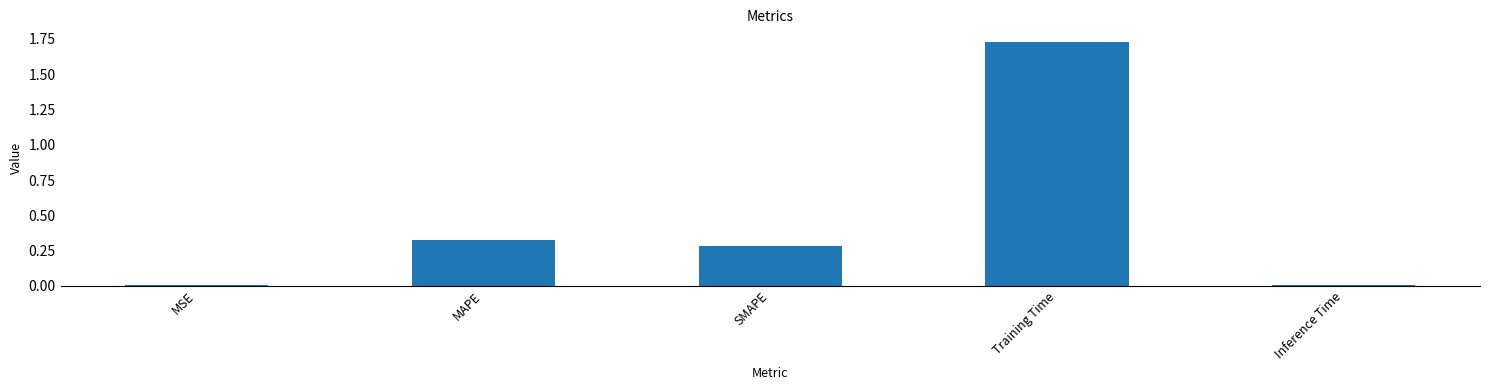

The chart shows a value of 0.4 at SMAPE. True or false?

False